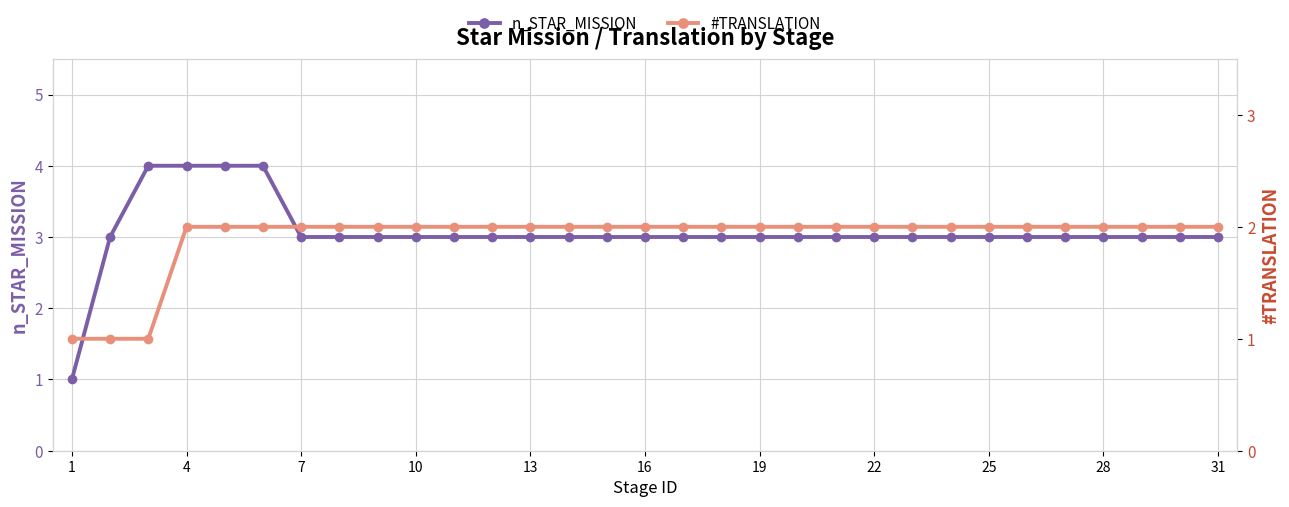

How many data points in n_STAR_MISSION are less than 3?

1